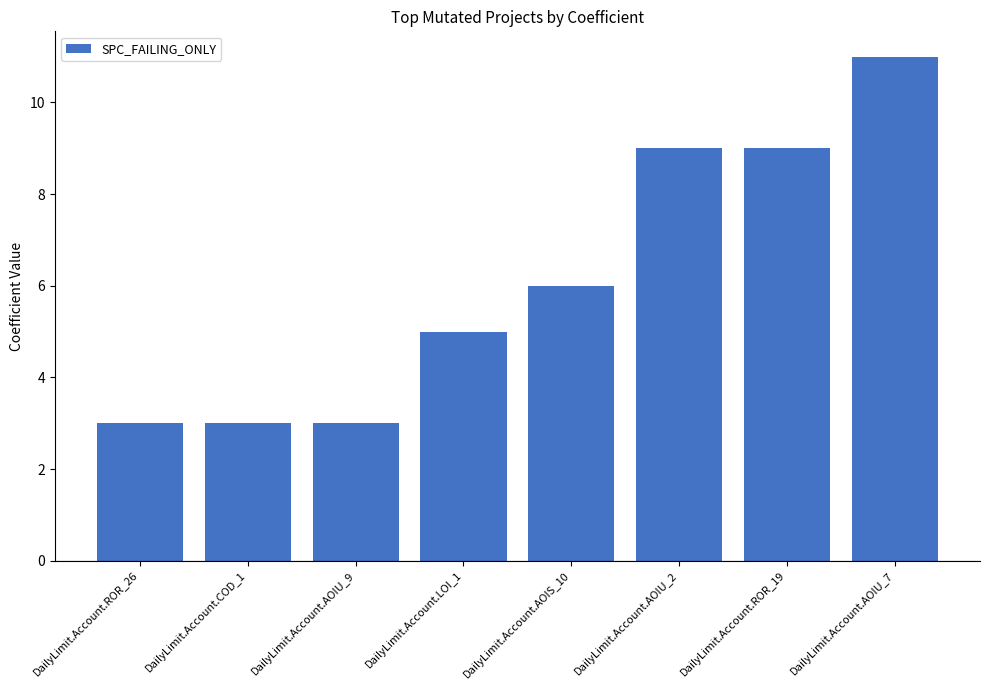

Reading right to left, what are all the values shown in this chart?

11	9	9	6	5	3	3	3